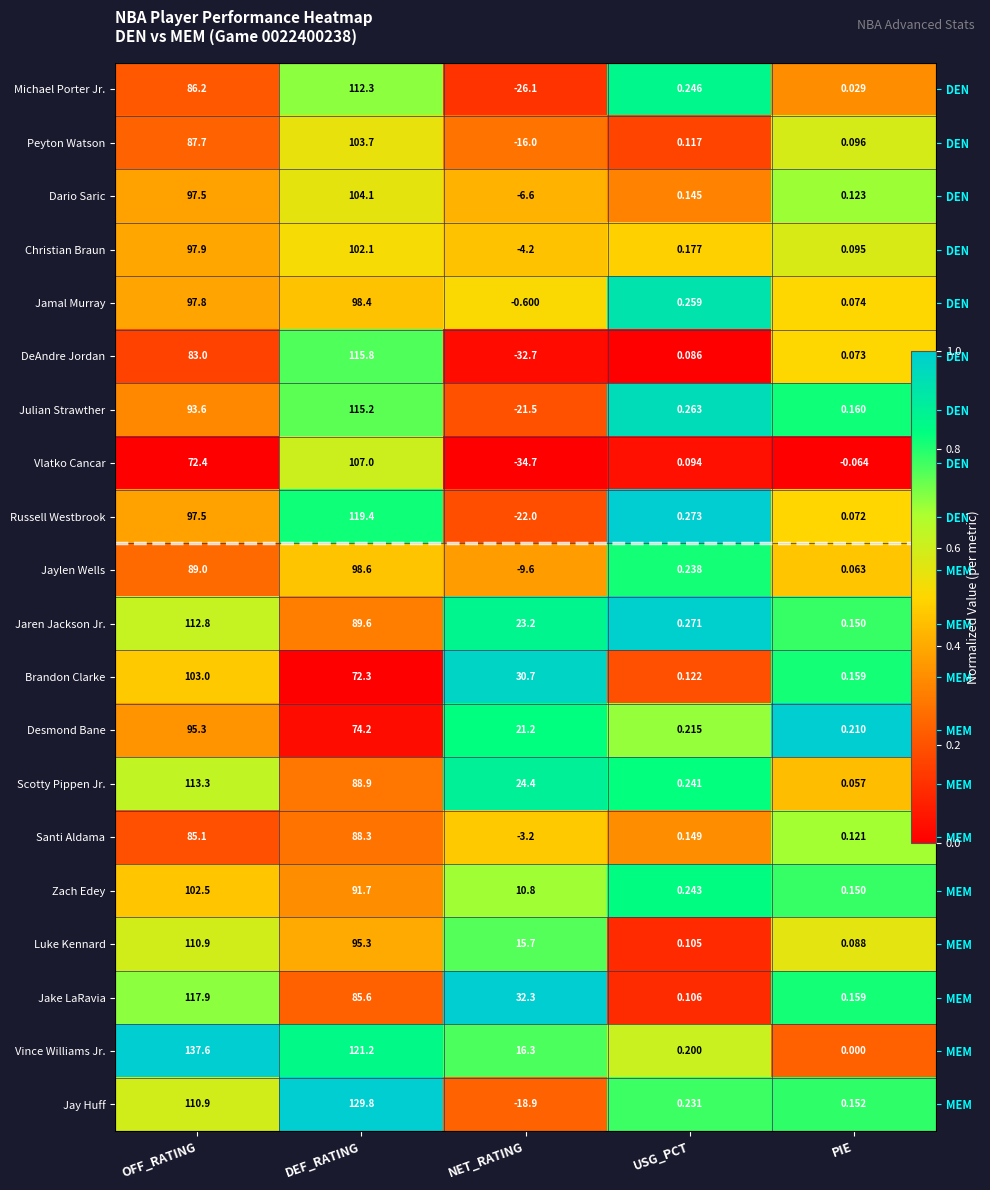

At which category is the sum across all series the highest?

PIE